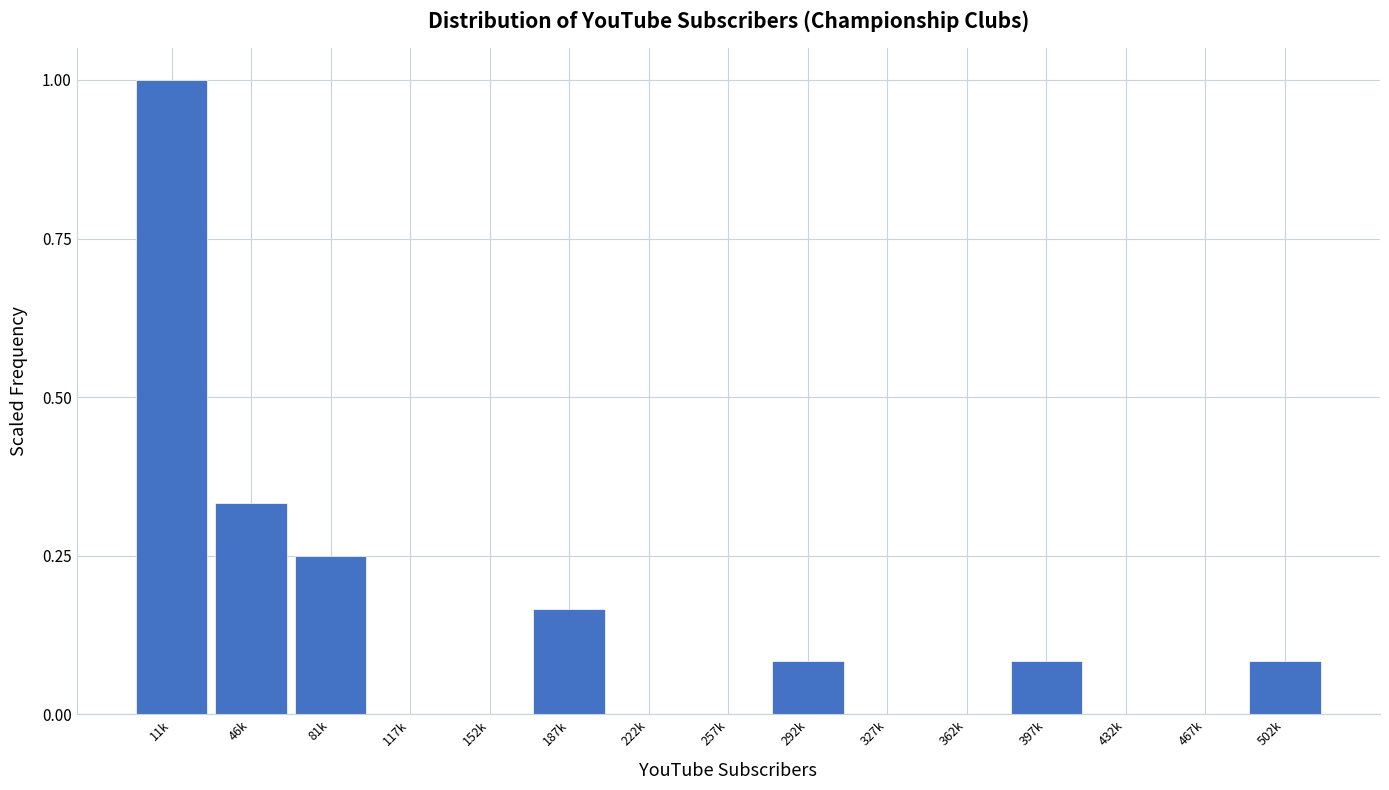

What is the sum of all values?

2.0